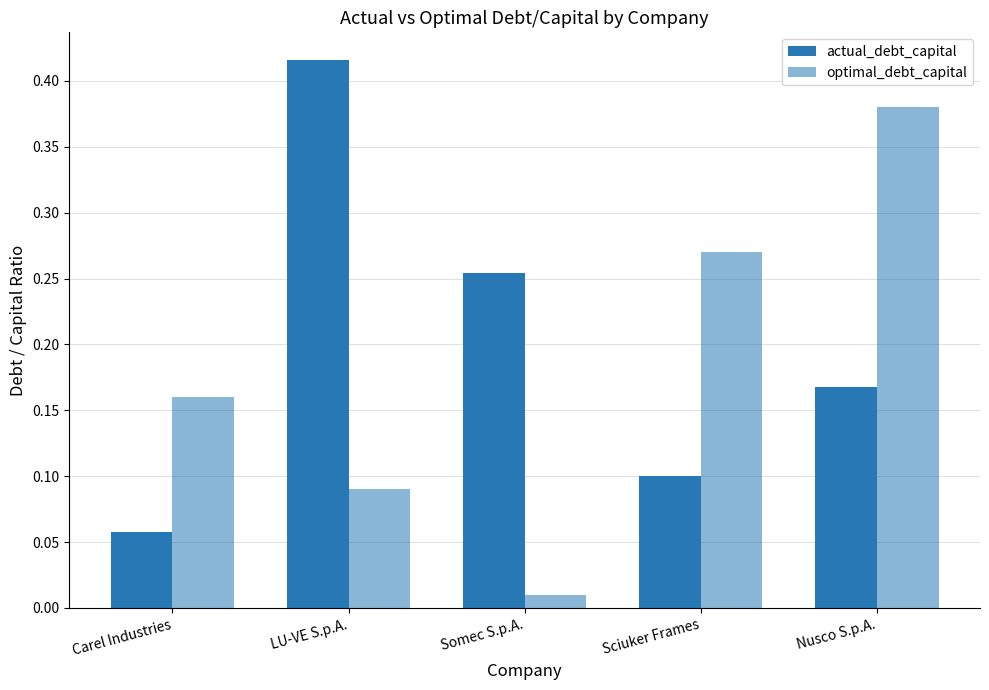

How many data points does each series have?

5